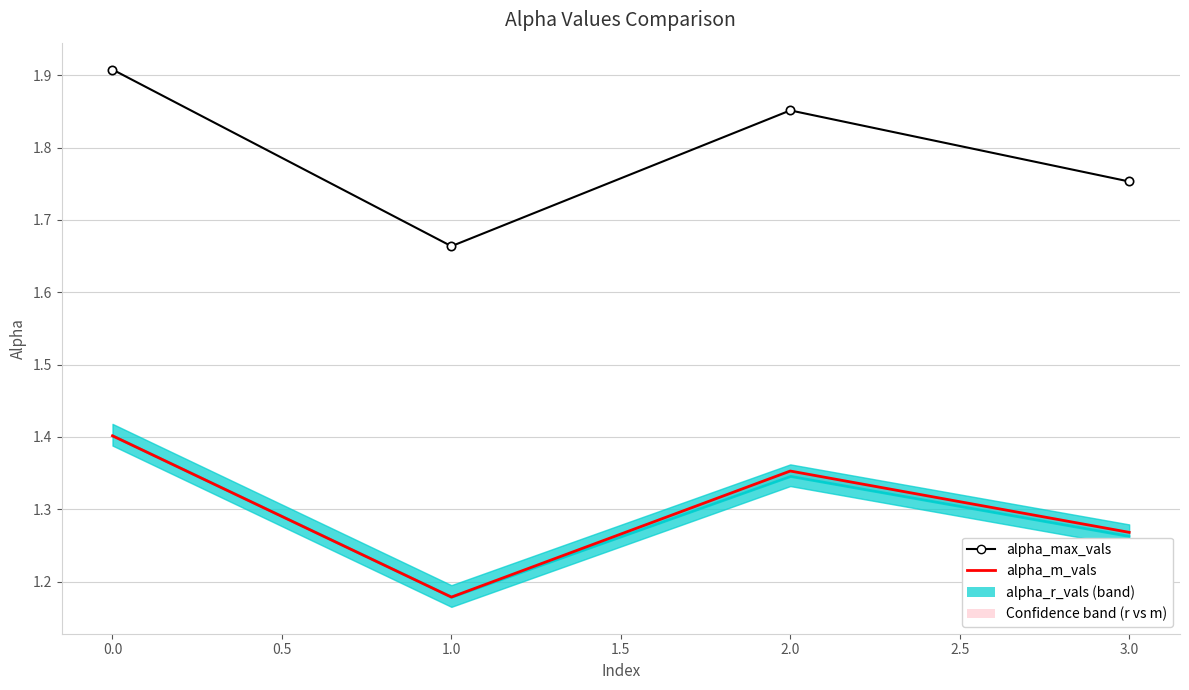

What is the minimum value for alpha_max_vals?

1.7